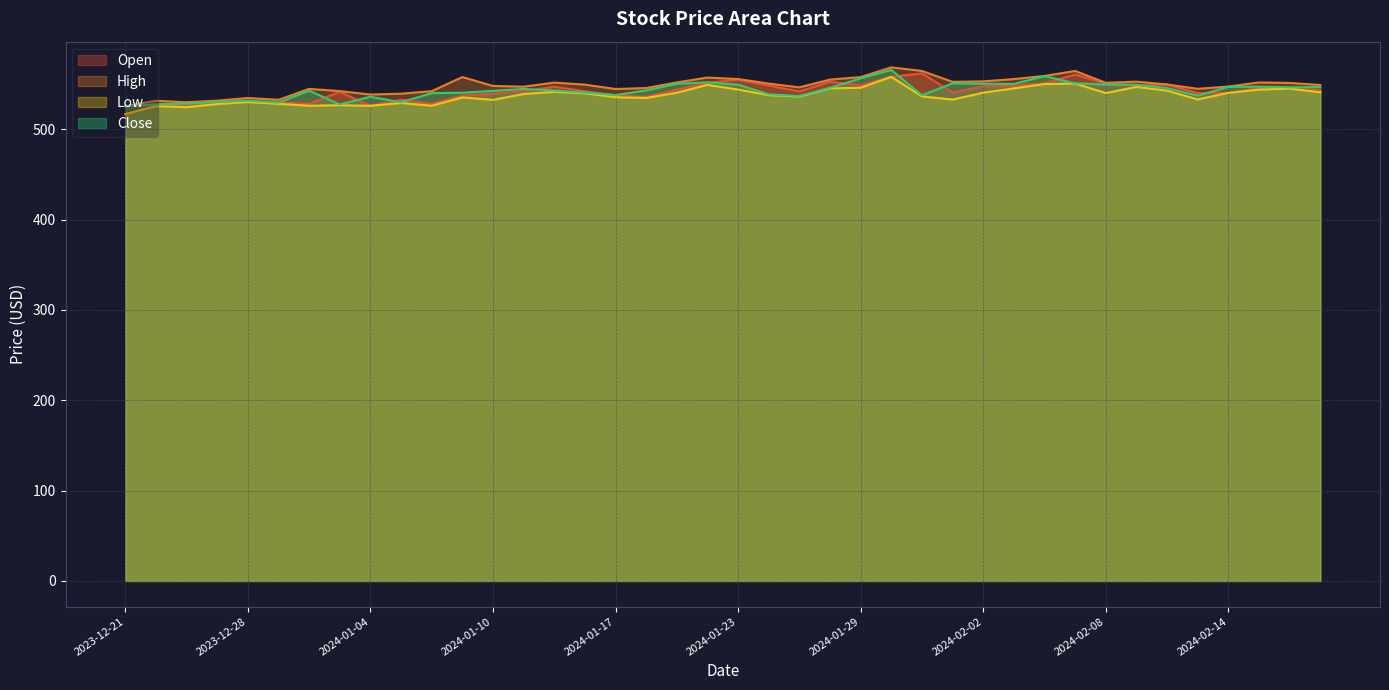

How many lines are shown in the chart?

4